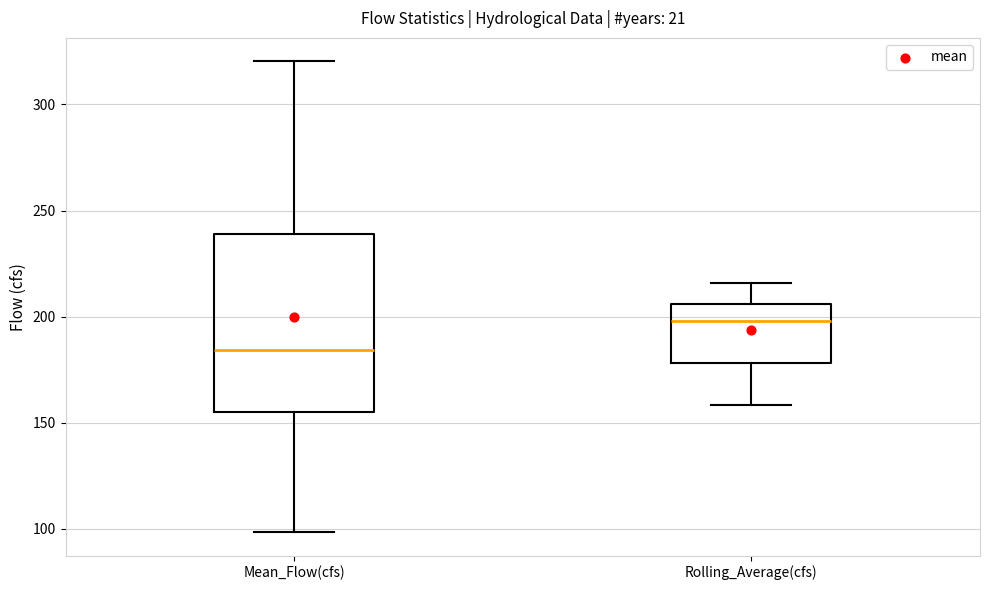

Which box's median line is the lowest?

Mean_Flow(cfs)